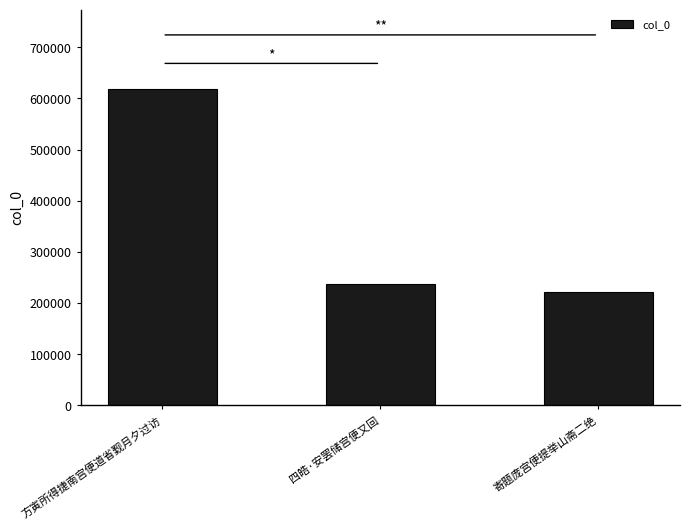

What is the label of the 1st bar from the right?

寄题庞宫便提举山斋二绝